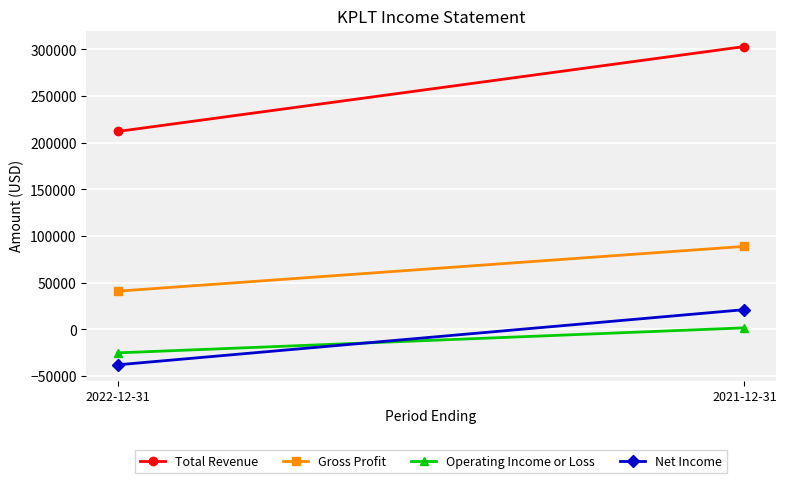

How many lines are shown in the chart?

4